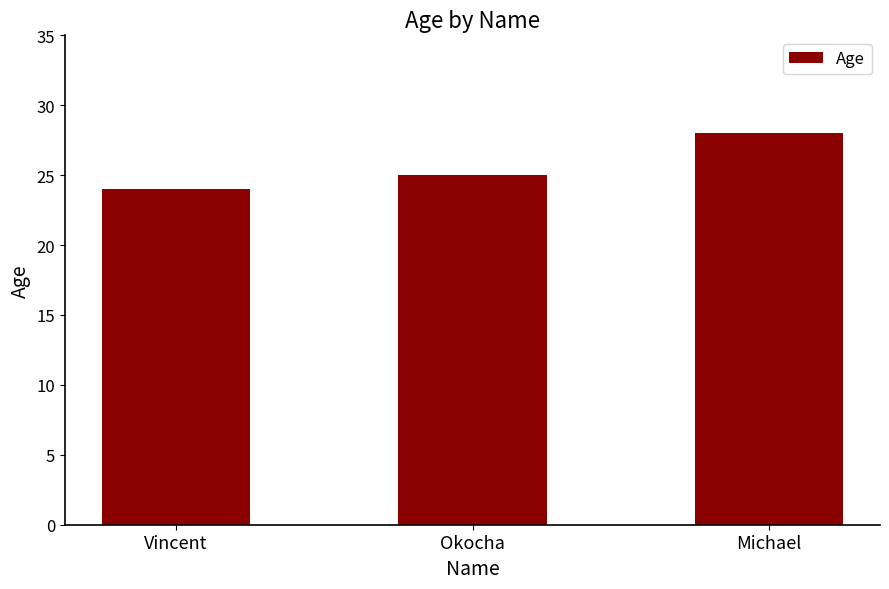

Approximately how many times larger is the value at Okocha compared to Michael?

0.9